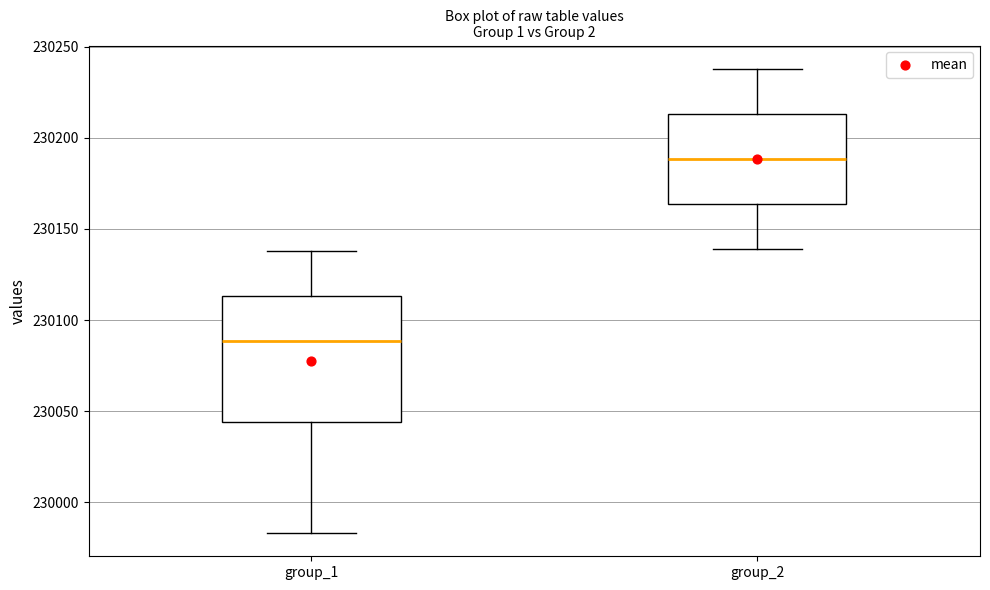

Reading left to right, transcribe this box plot: for each box, give where its median line is, the range the box spans, and where its two whiskers end, as read against the y-axis. The values are not printed on the chart, so give them approximately, as read against the axis.

group_1: median 230090, box 230045 to 230115, whiskers 229985 to 230140
group_2: median 230190, box 230165 to 230215, whiskers 230140 to 230240